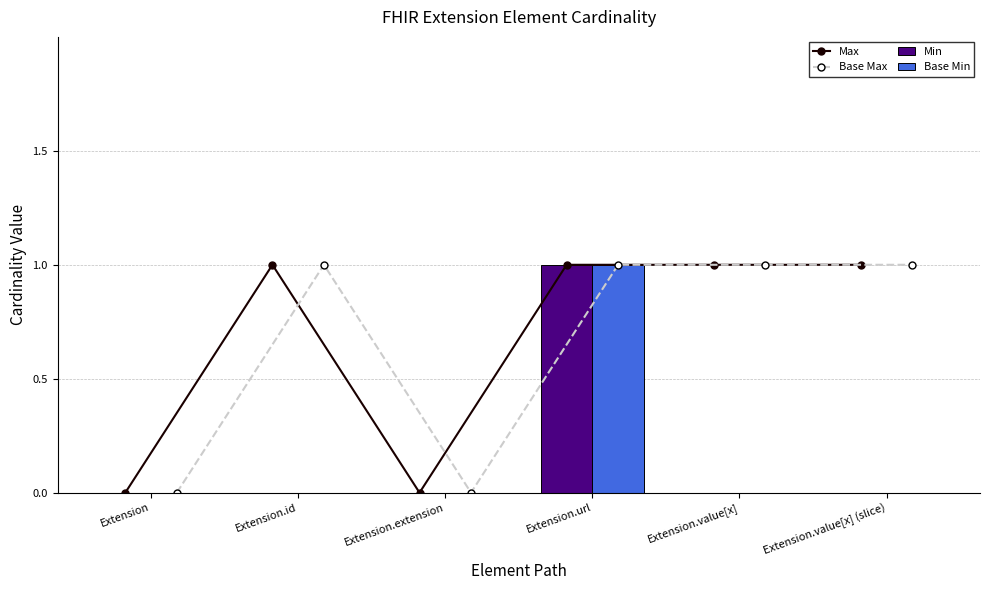

At Extension.extension, list the series in order from smallest to largest.

Max, Base Max, Min, Base Min